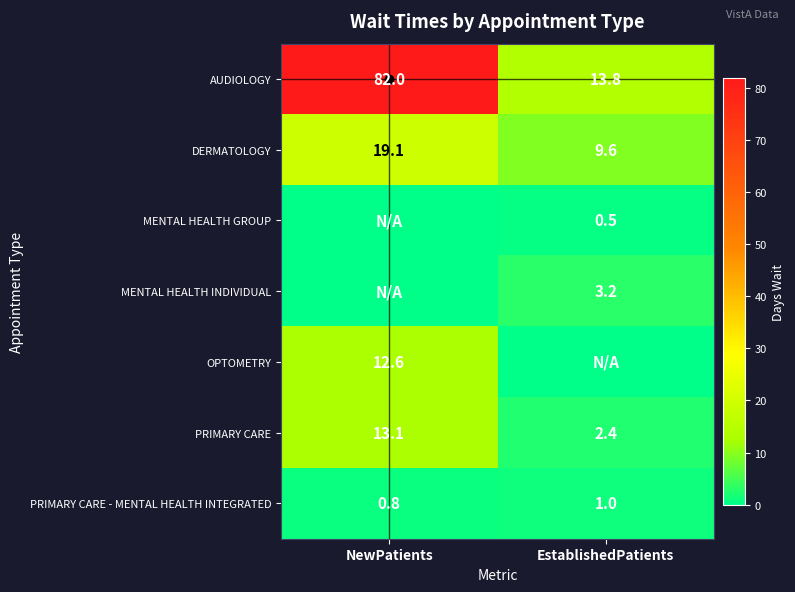

Which has a higher value, NewPatients or EstablishedPatients?

NewPatients